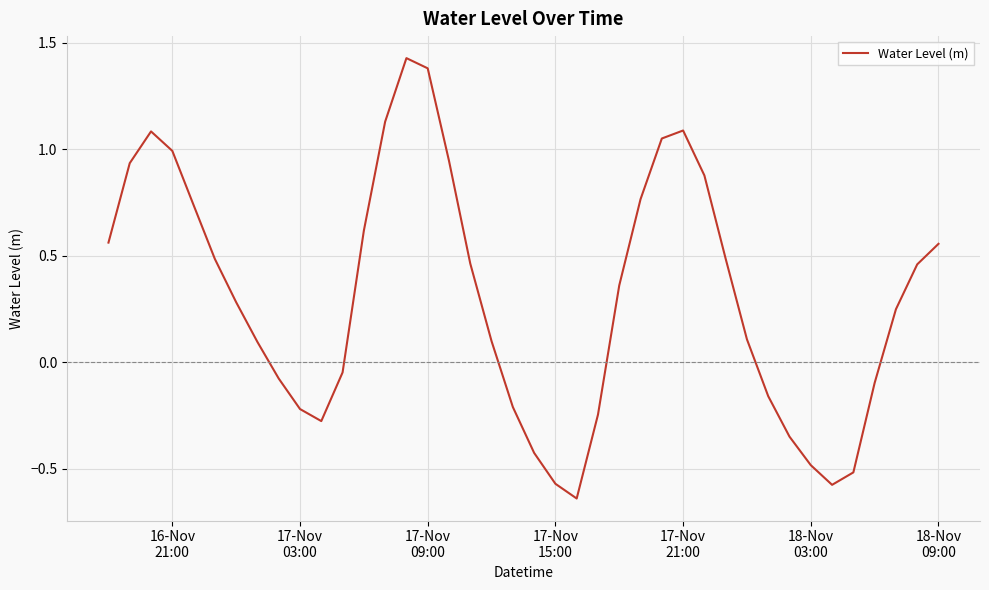

How many values exceed 0?

25